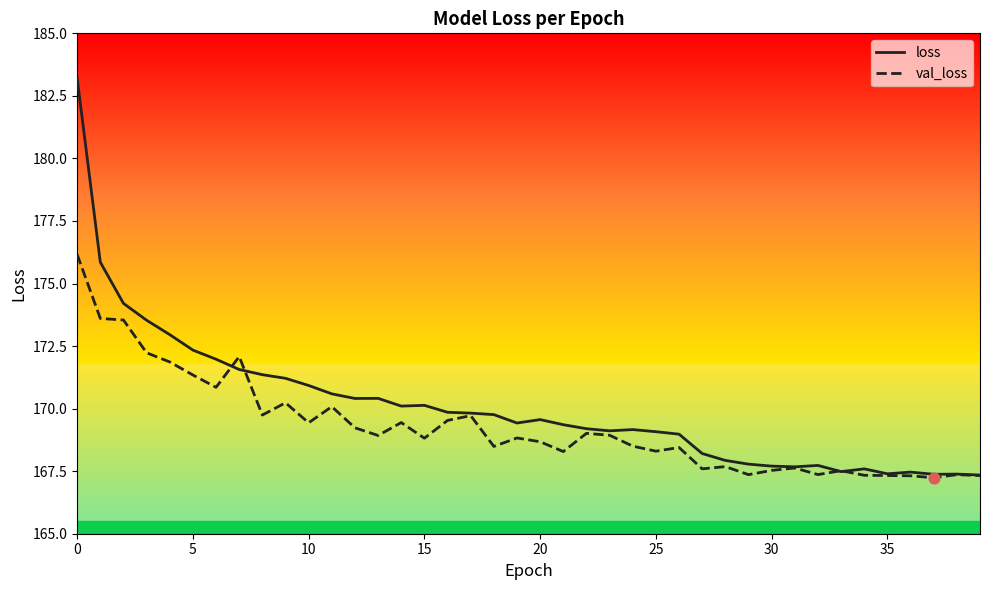

What are all the series names shown in the legend?

loss, val_loss